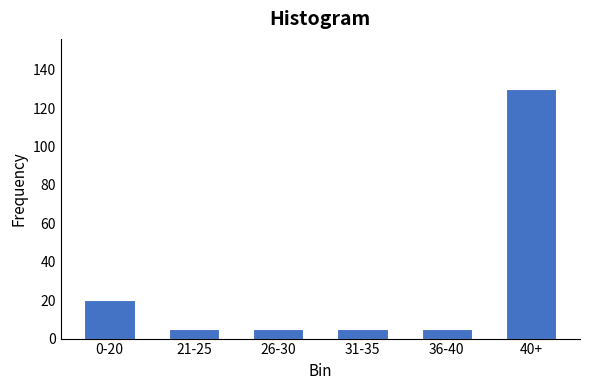

Reading left to right, list all the values displayed in this chart.

20	5	5	5	5	130